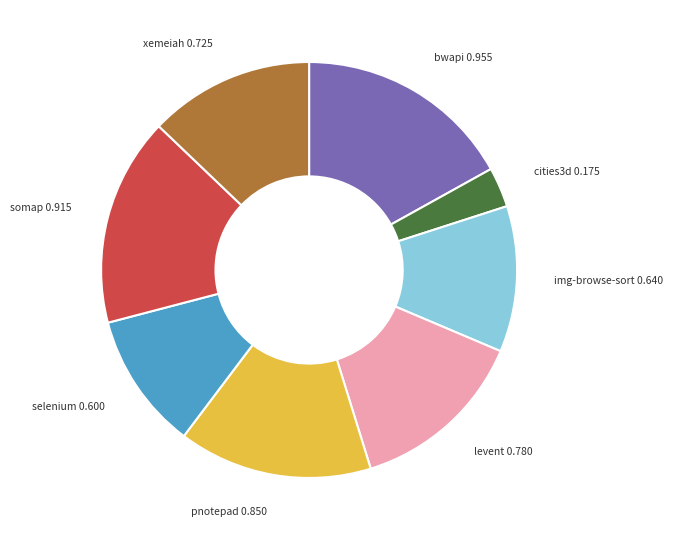

Is there a majority slice in this chart?

No